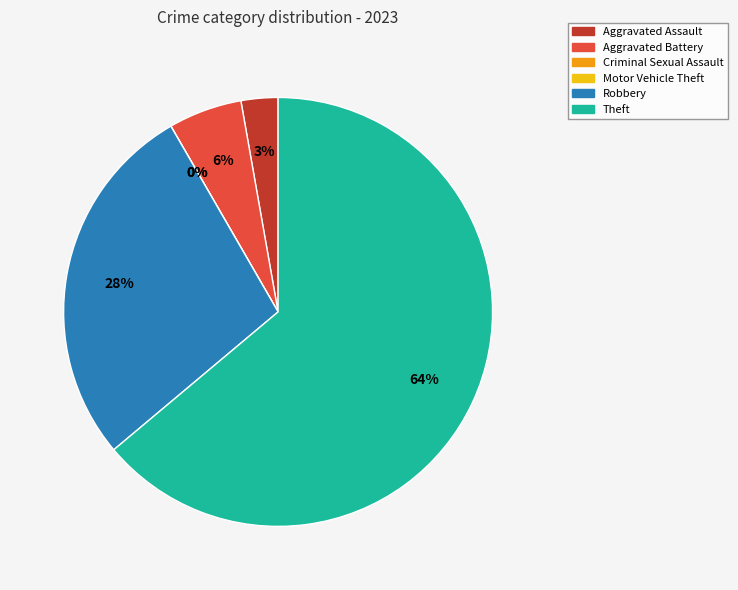

What is the majority slice?

Theft